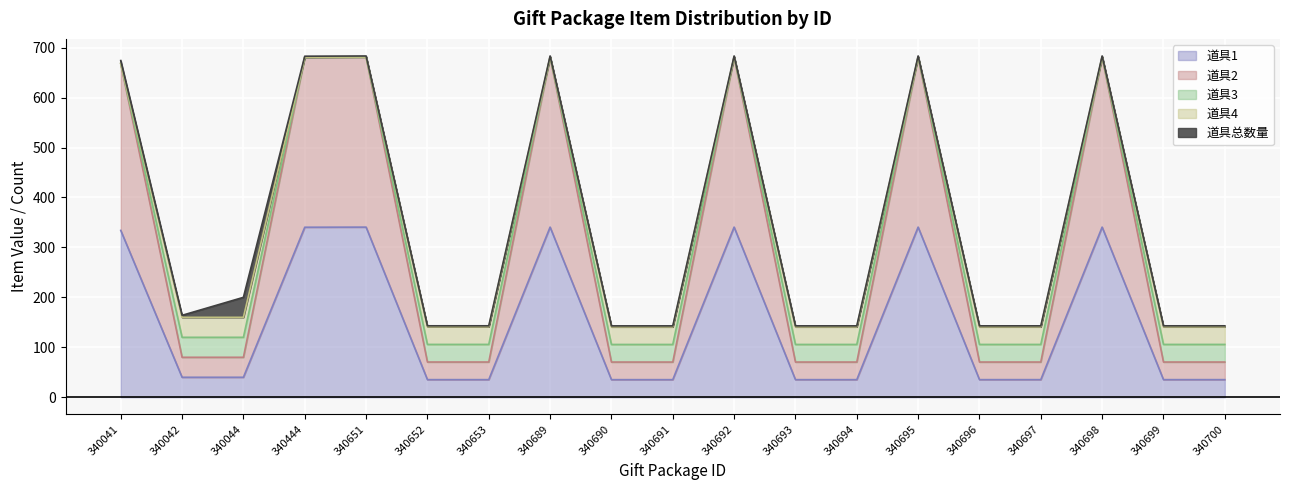

True or false: 道具1 has a value of 340.7 at 340692.

True